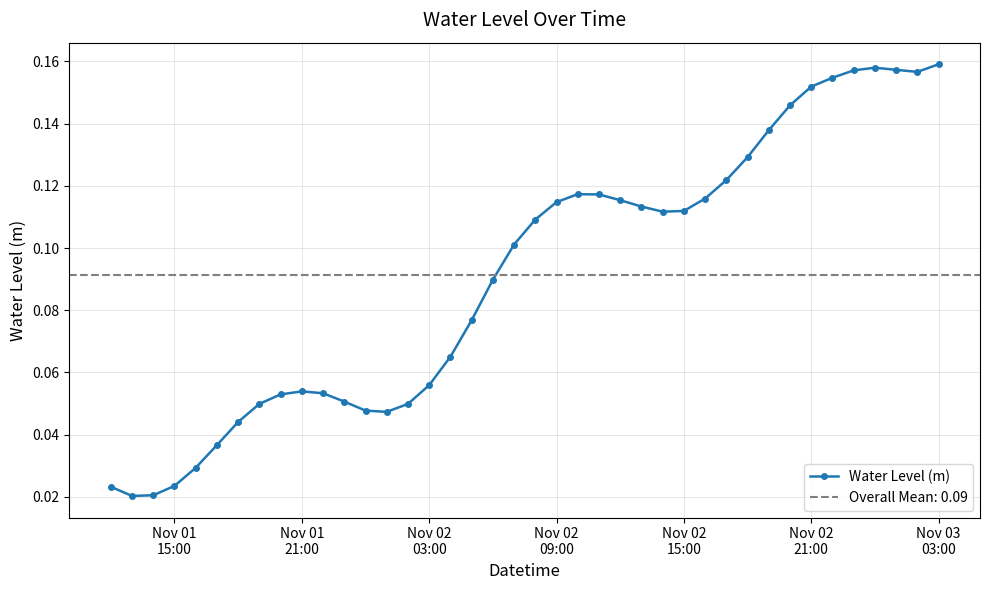

Read the value at Nov 02 15:00.

0.1